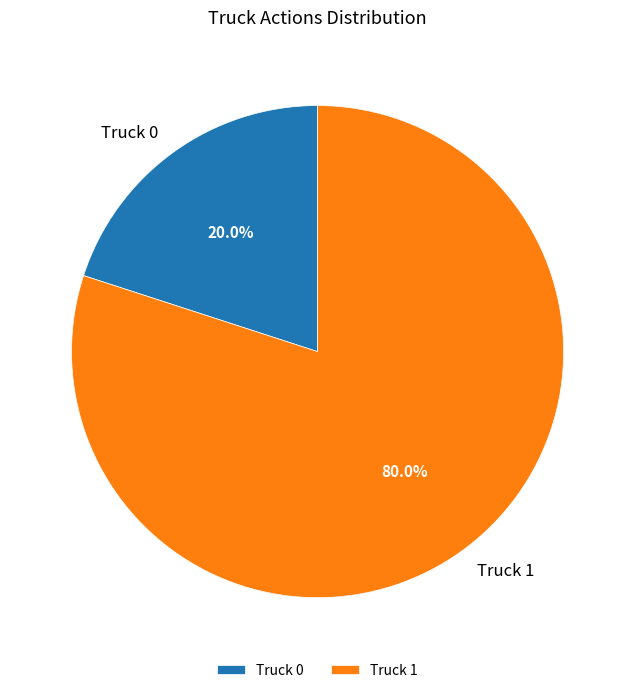

Is there a majority slice in this chart?

Yes